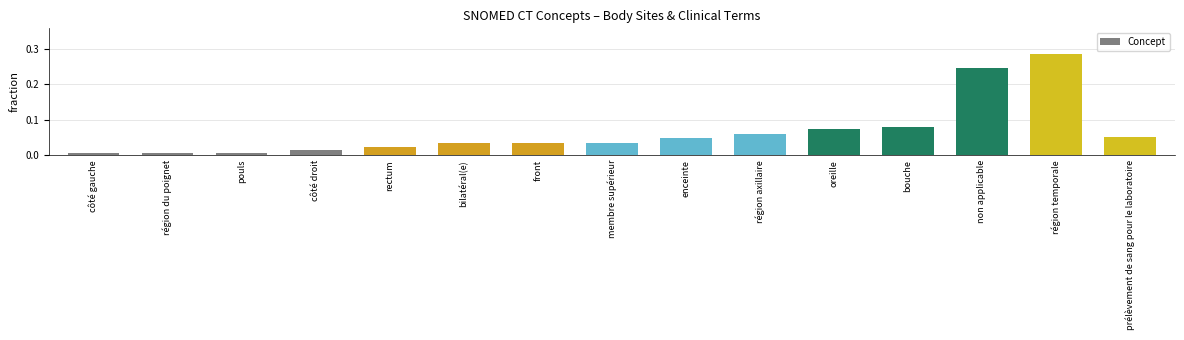

Count the number of data series in this chart.

1